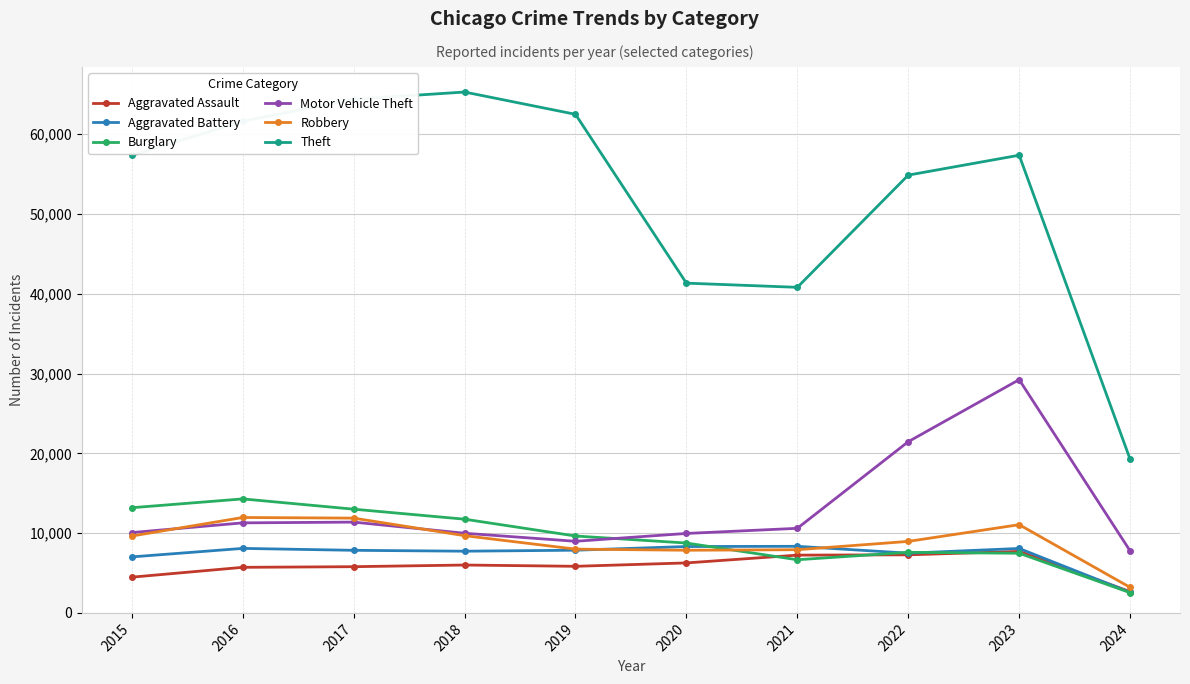

Which series has the largest range (max minus min)?

Theft